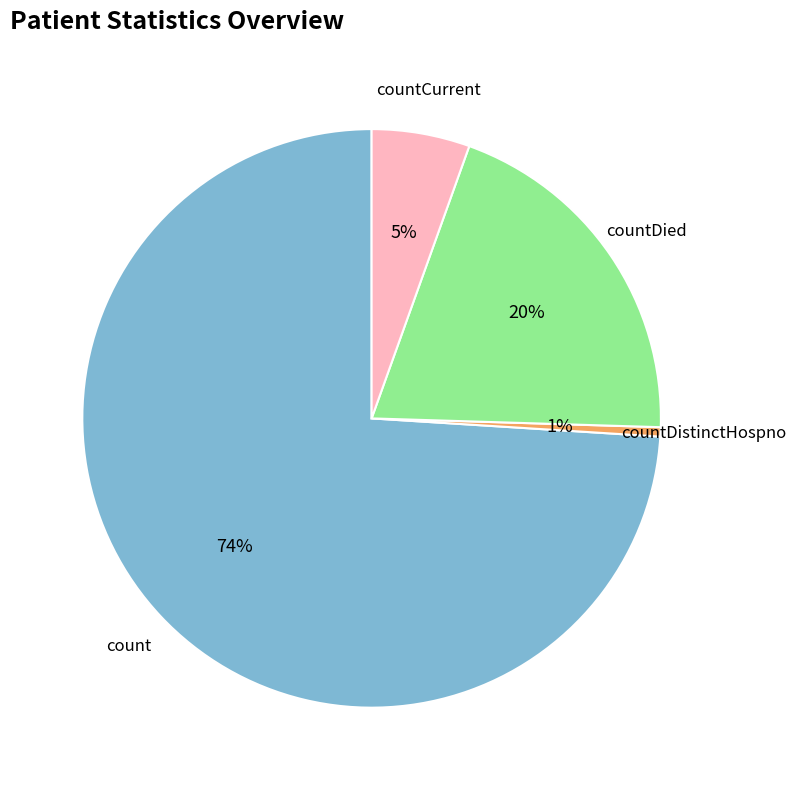

Is there any slice that represents more than half of the pie?

Yes